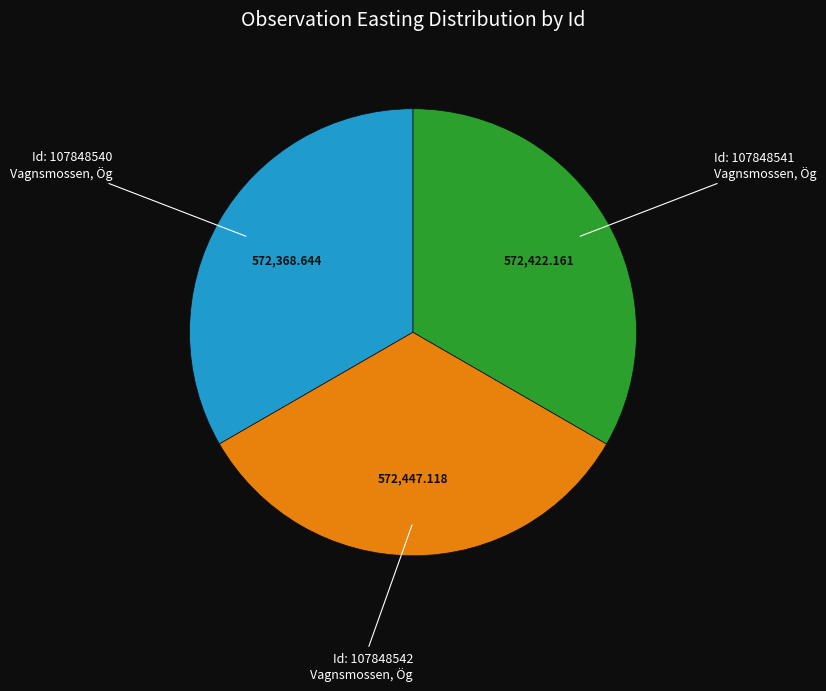

Is there a majority slice in this chart?

No